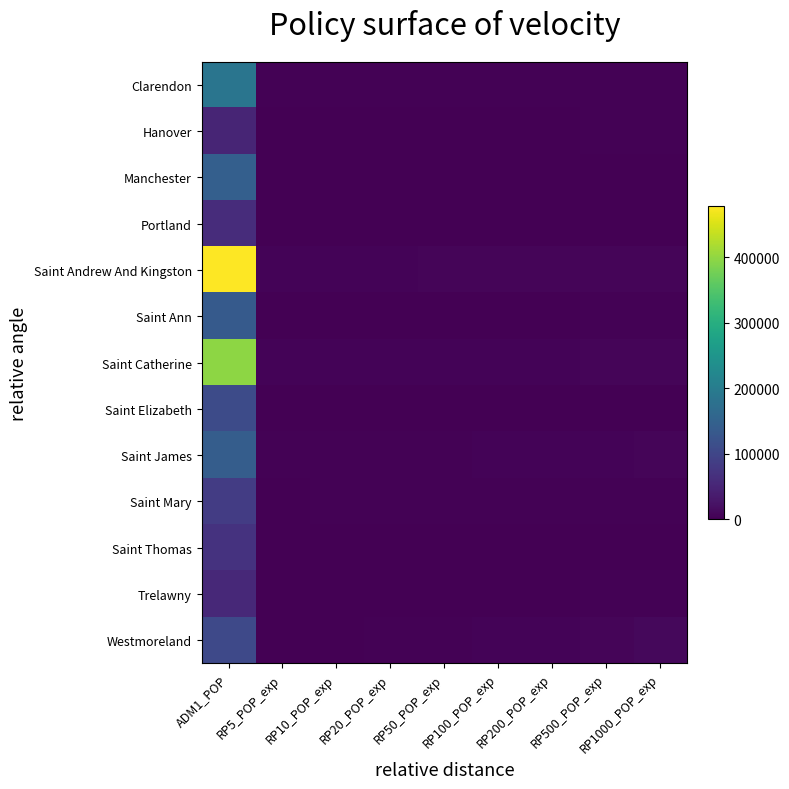

What is the total value across all series at RP50_POP_exp?

26752.2